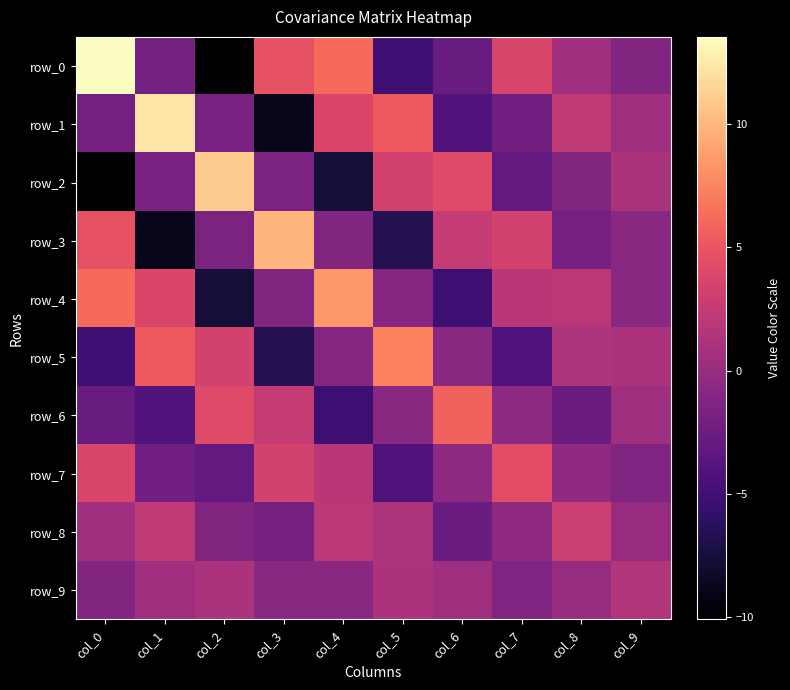

Where does the row_1 series first go above 0?

col_1